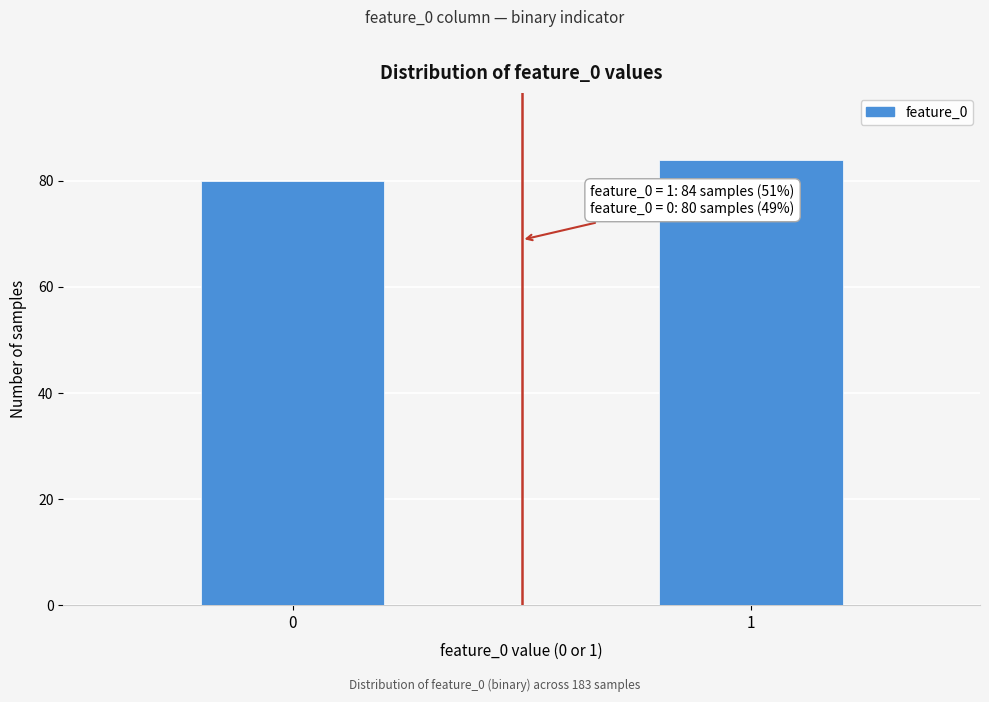

Reading right to left, transcribe all the data shown in this chart.

1=84	0=80